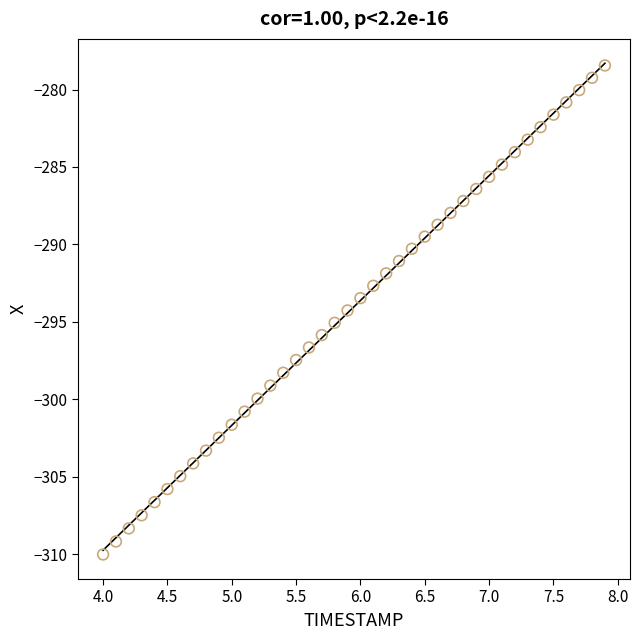

What is the range of X values (max minus min)?

3.9